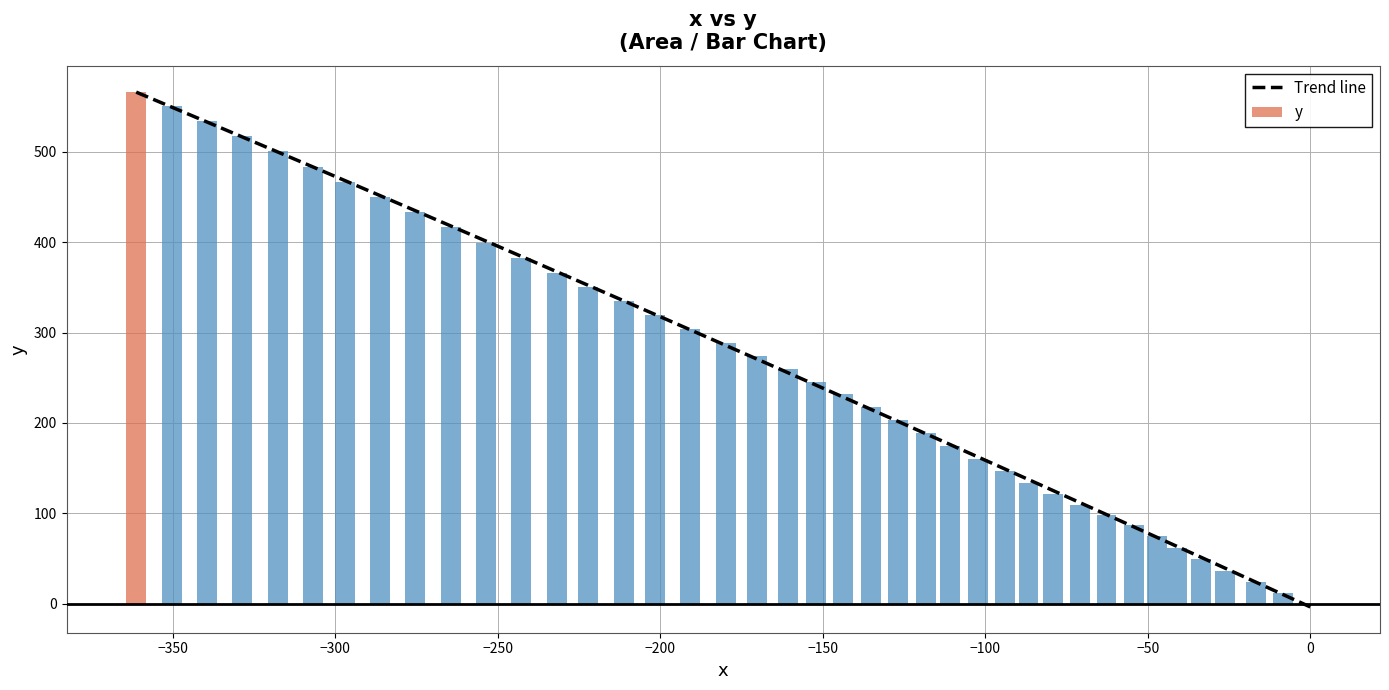

What is the highest value of the y series?

566.8